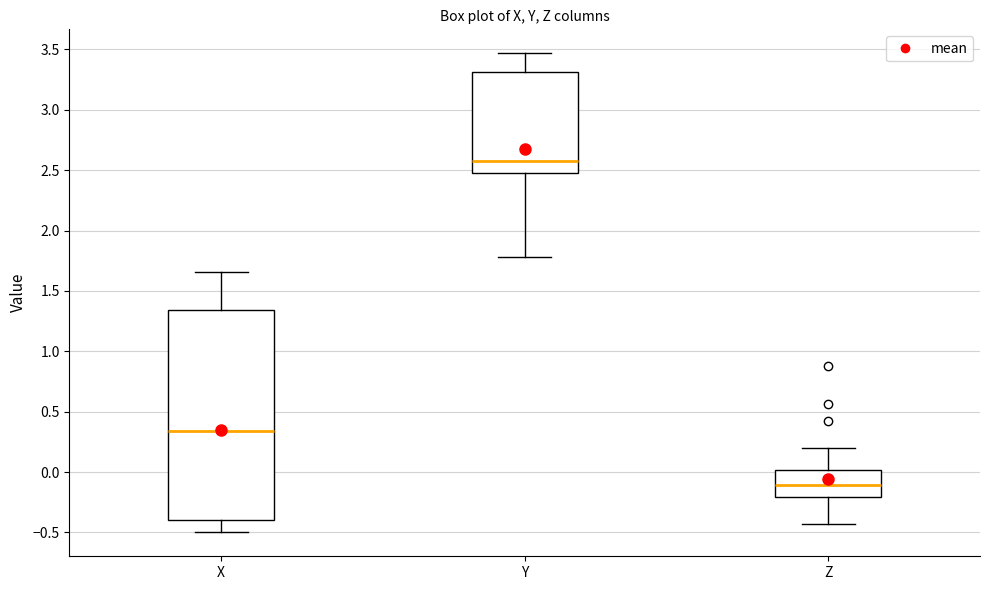

Which box has the highest median line?

Y